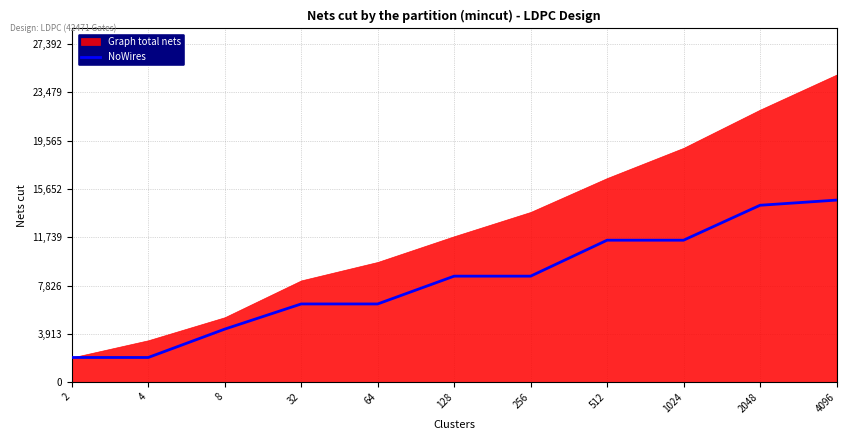

True or false: NoWires has a value of 20932 at 2048.

False